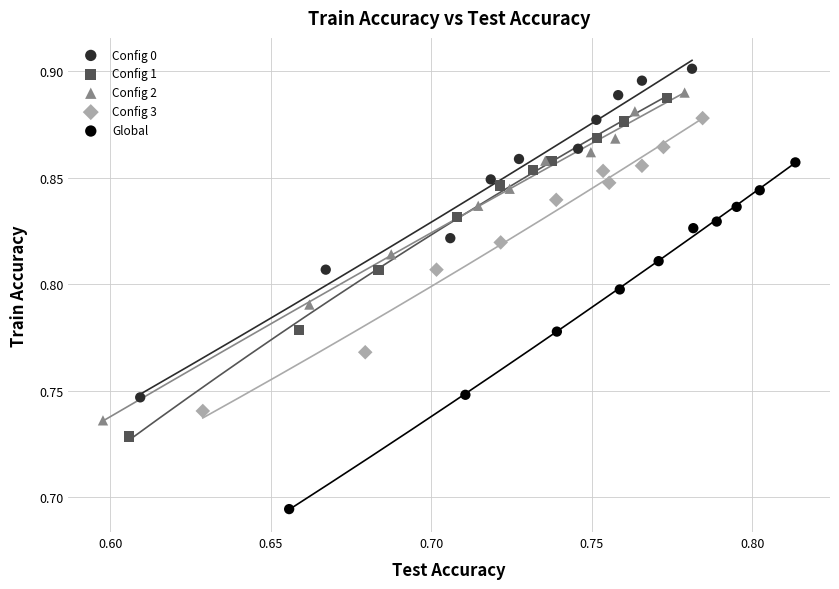

Which series contains the highest Y value?

Config 0